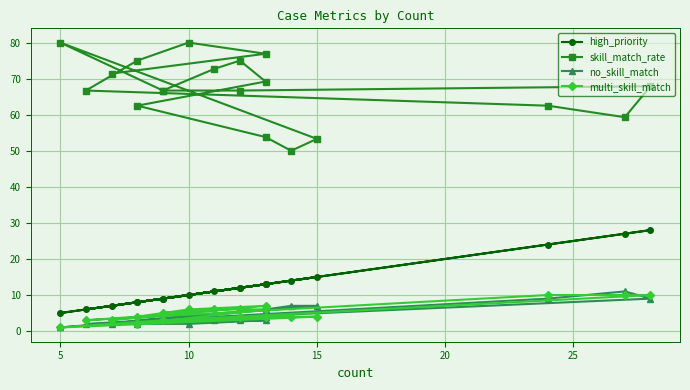

In multi_skill_match, how many points are lower than both neighbors (excluding endpoints)?

3